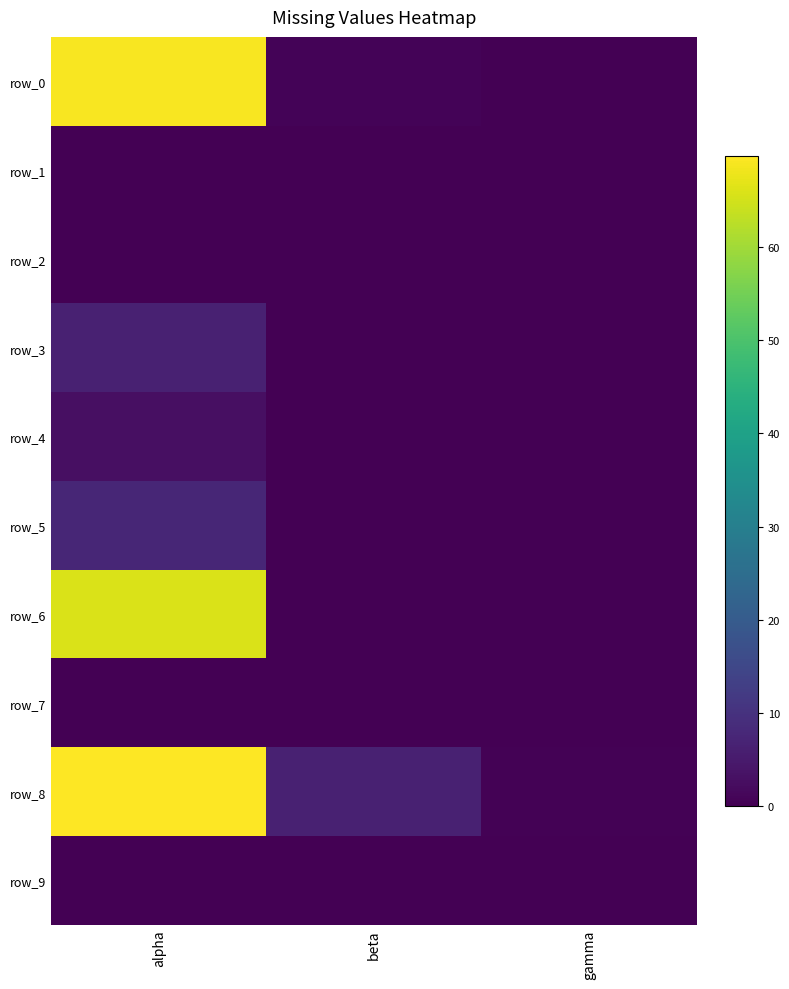

Which series has the widest spread of values?

row_8